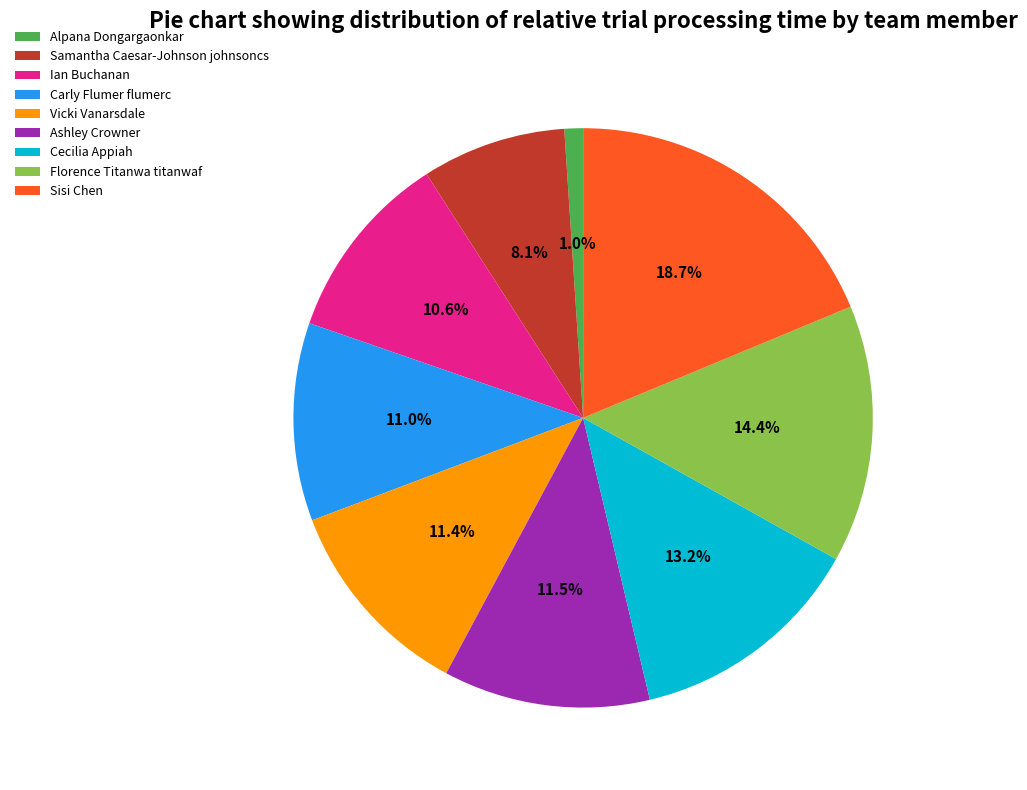

How many slices are in this pie chart?

9